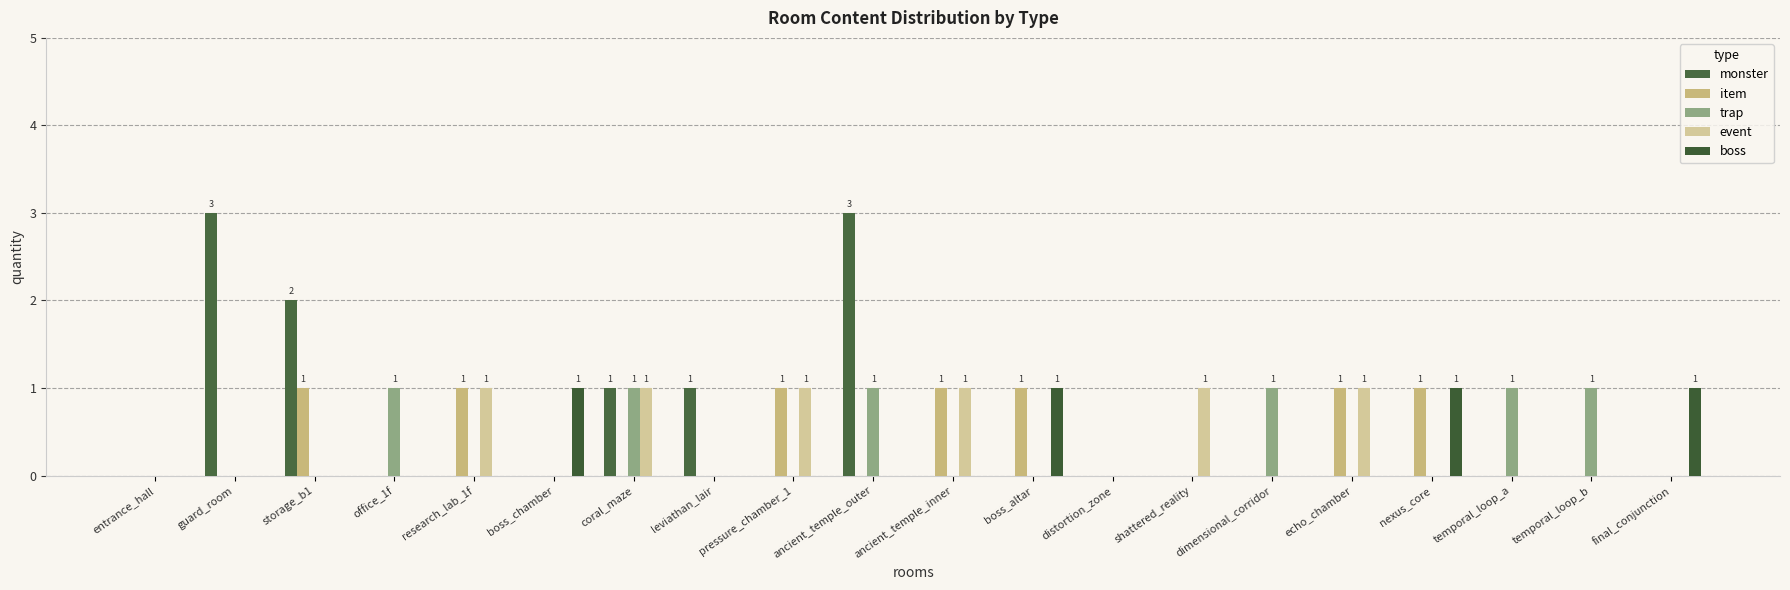

Which series has the largest total across all categories?

monster